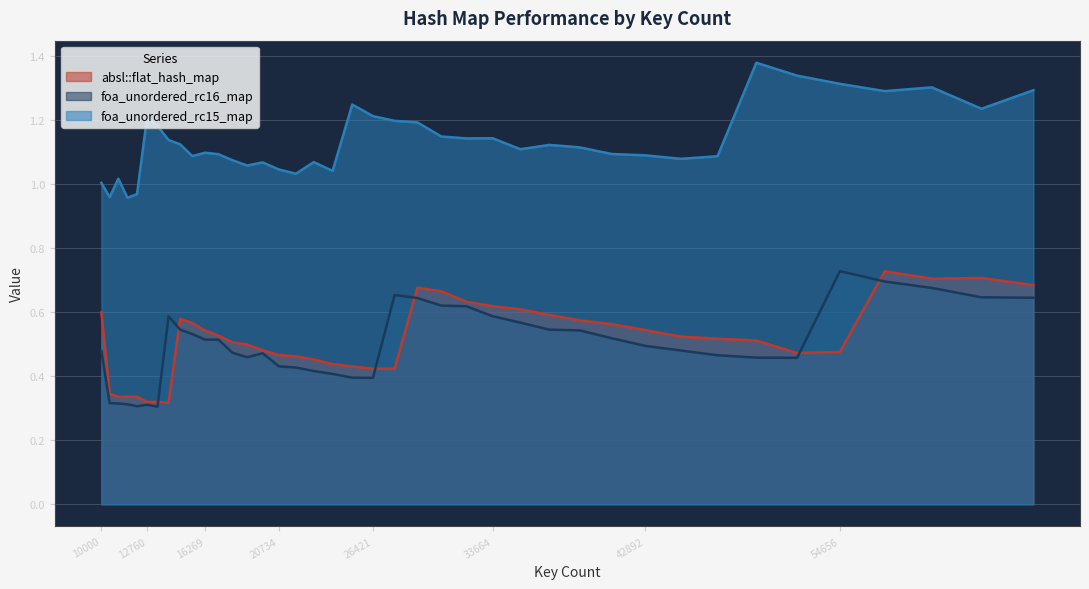

At 60223, list the series in order from largest to smallest.

foa_unordered_rc15_map, absl::flat_hash_map, foa_unordered_rc16_map